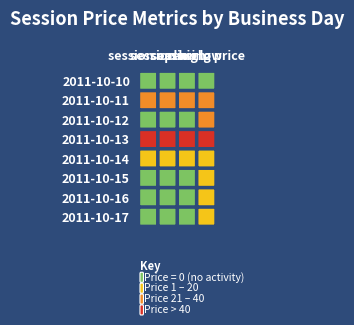

What is the total value across all series at 2?

100